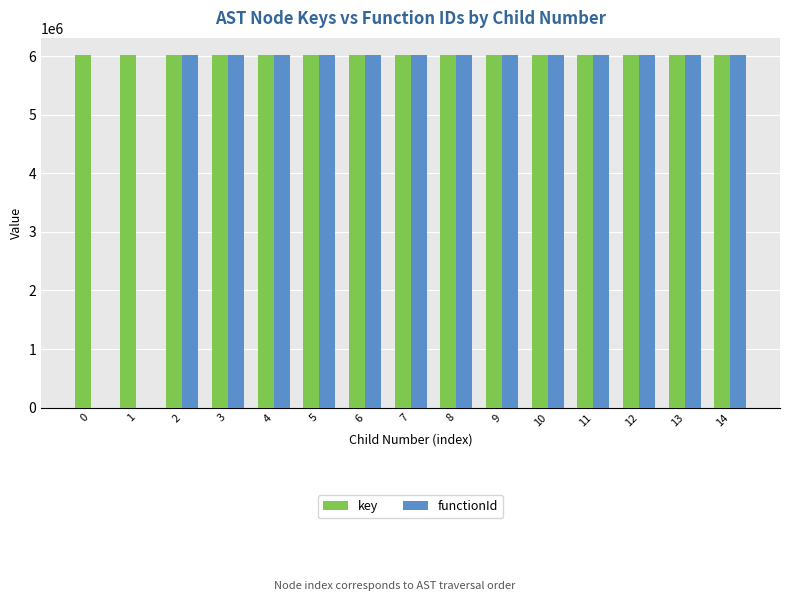

What is the highest value of the functionId series?

6011965